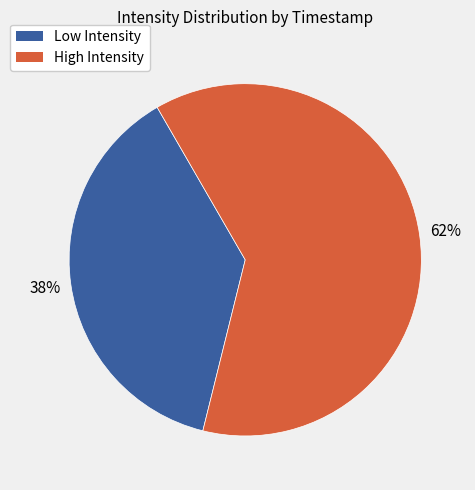

How many slices are in this pie chart?

2